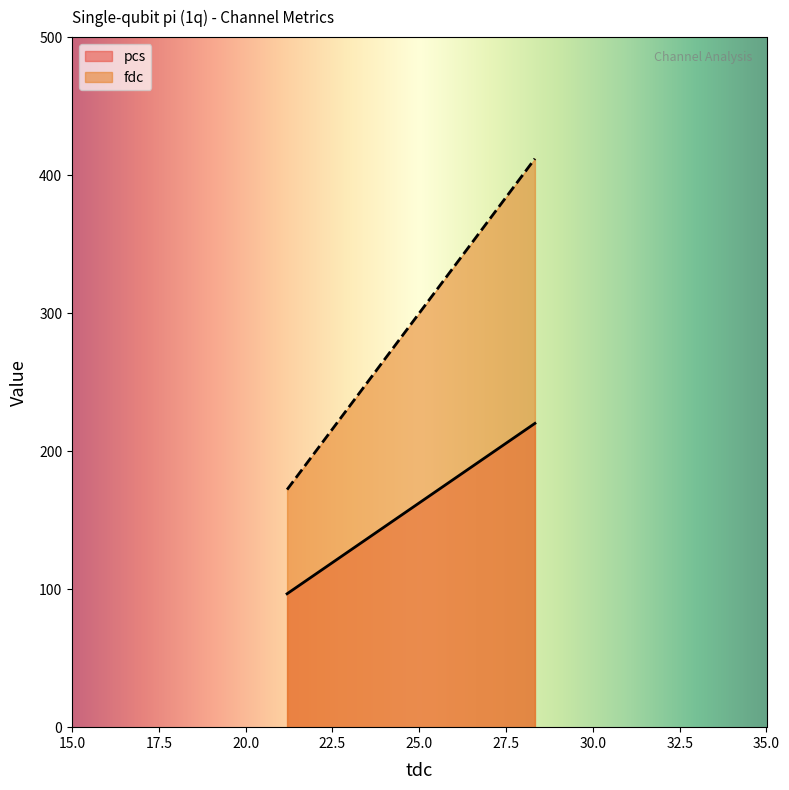

At which category is the sum across all series the highest?

28.330213